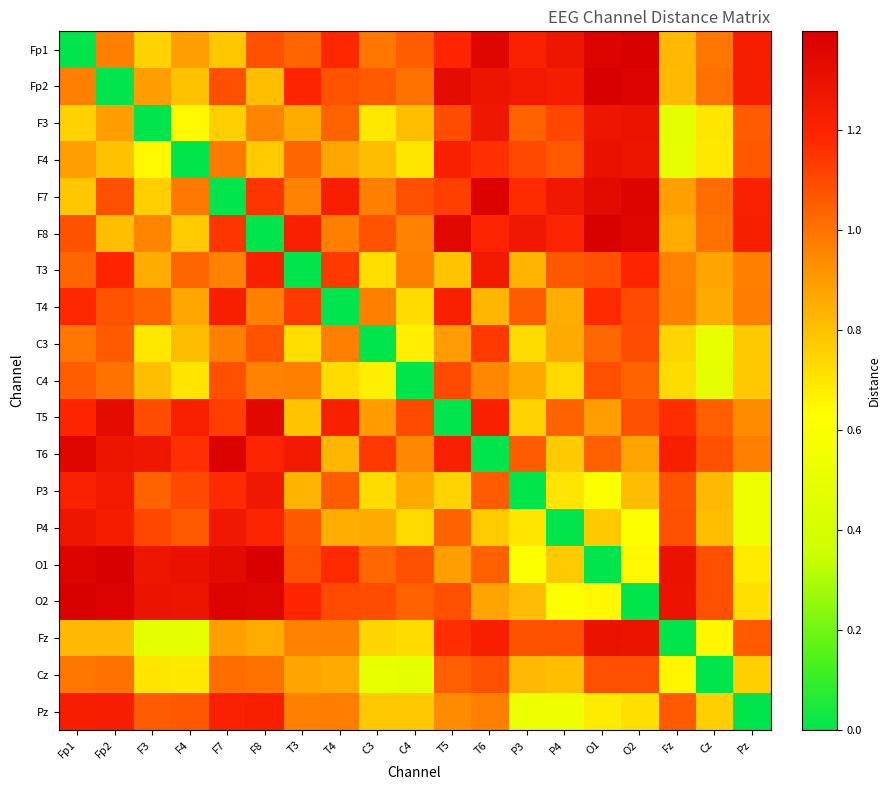

Which has a higher value, Fz or Fp1?

Fz